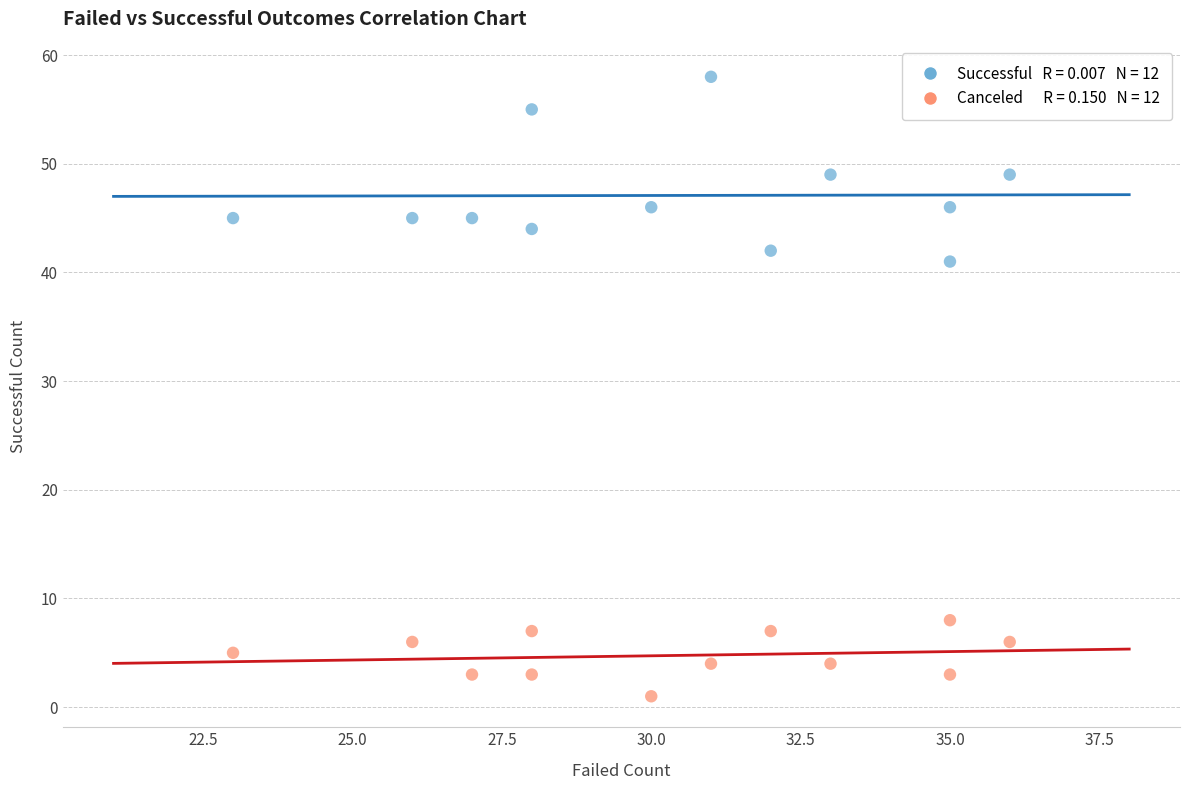

Across all data points, what is the range of Y values (max minus min)?

57